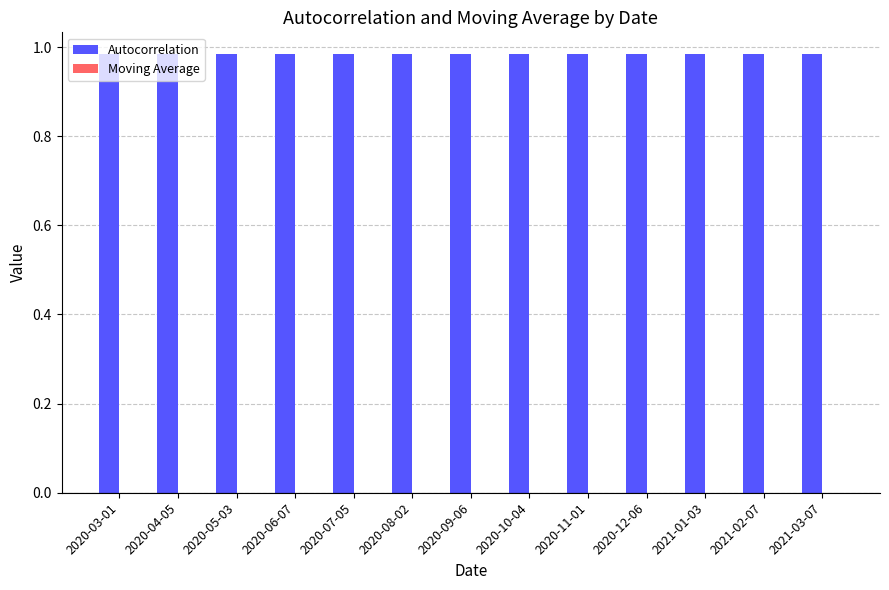

Read the Autocorrelation value at 2020-09-06.

1.0